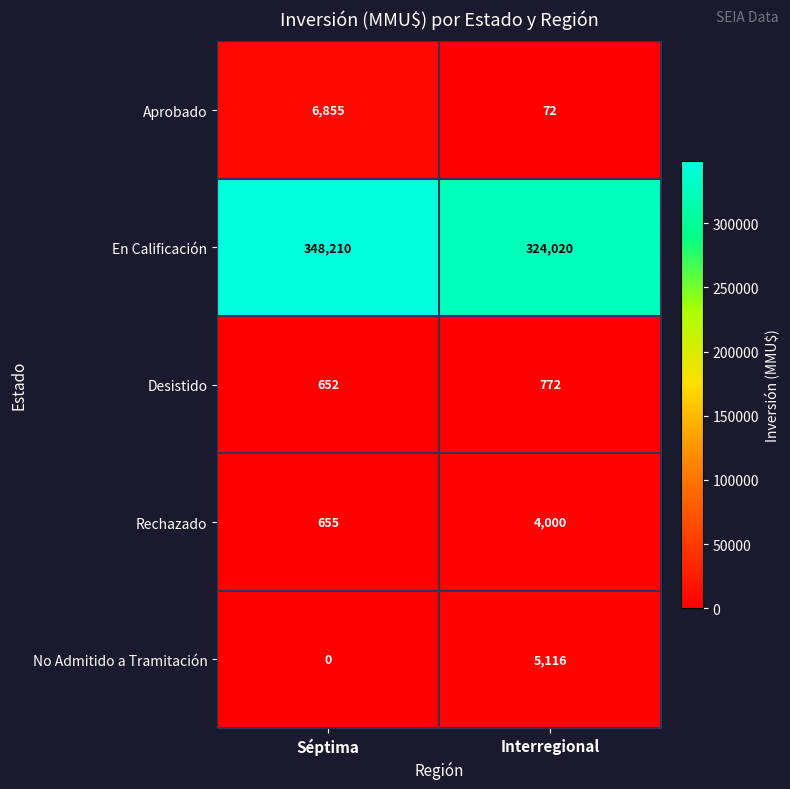

At which label is No Admitido a Tramitación closest to 2558?

Séptima